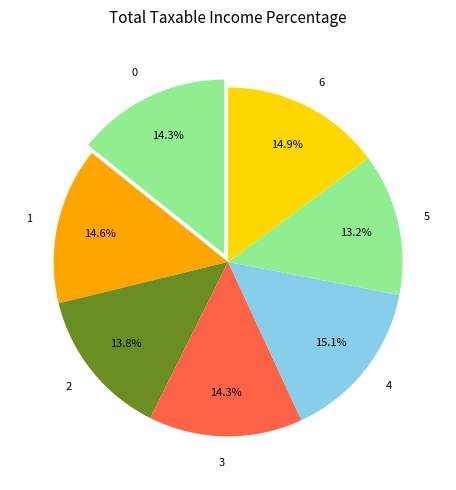

To the nearest percent, what is the difference between the largest and smallest slice percentages?

2%